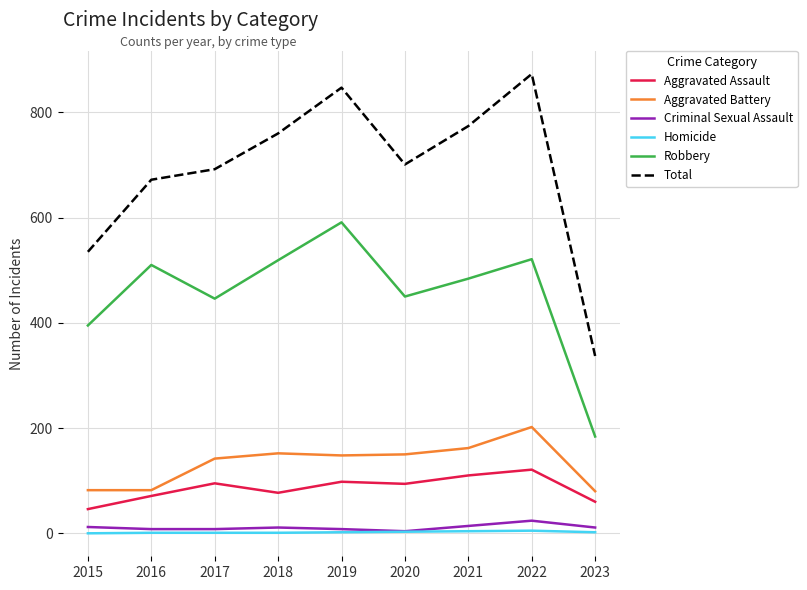

Which category has the highest value across all series?

2022